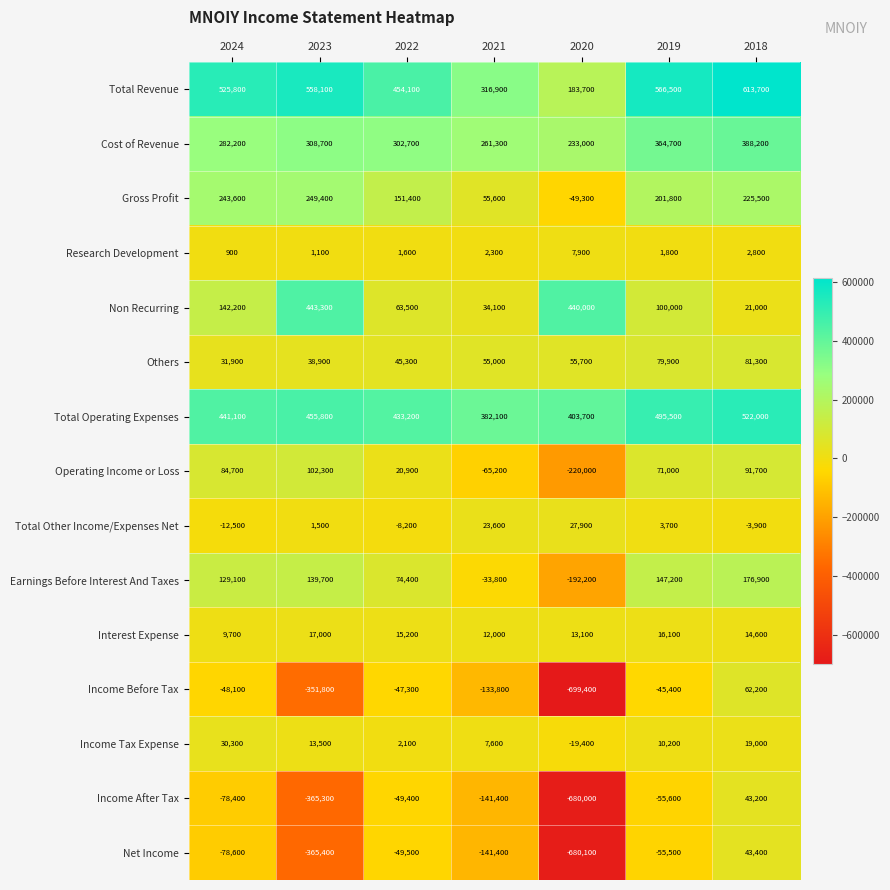

Rank the series by their maximum value, from highest to lowest.

Total Revenue, Total Operating Expenses, Non Recurring, Cost of Revenue, Gross Profit, Earnings Before Interest And Taxes, Operating Income or Loss, Others, Income Before Tax, Net Income, Income After Tax, Income Tax Expense, Total Other Income/Expenses Net, Interest Expense, Research Development